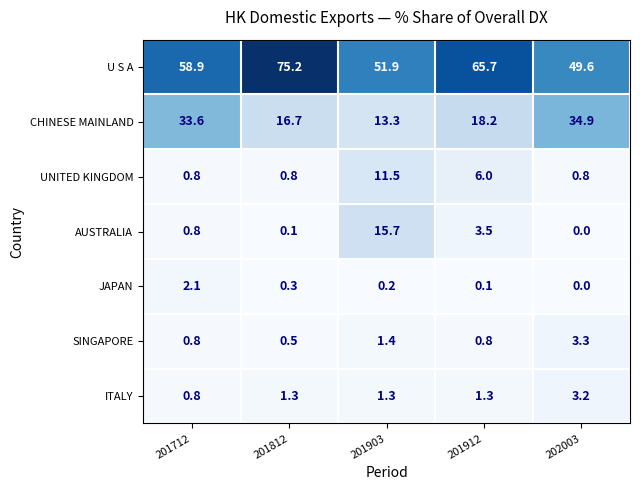

Rank the series at 201812 from lowest to highest value.

AUSTRALIA, JAPAN, SINGAPORE, UNITED KINGDOM, ITALY, CHINESE MAINLAND, U S A